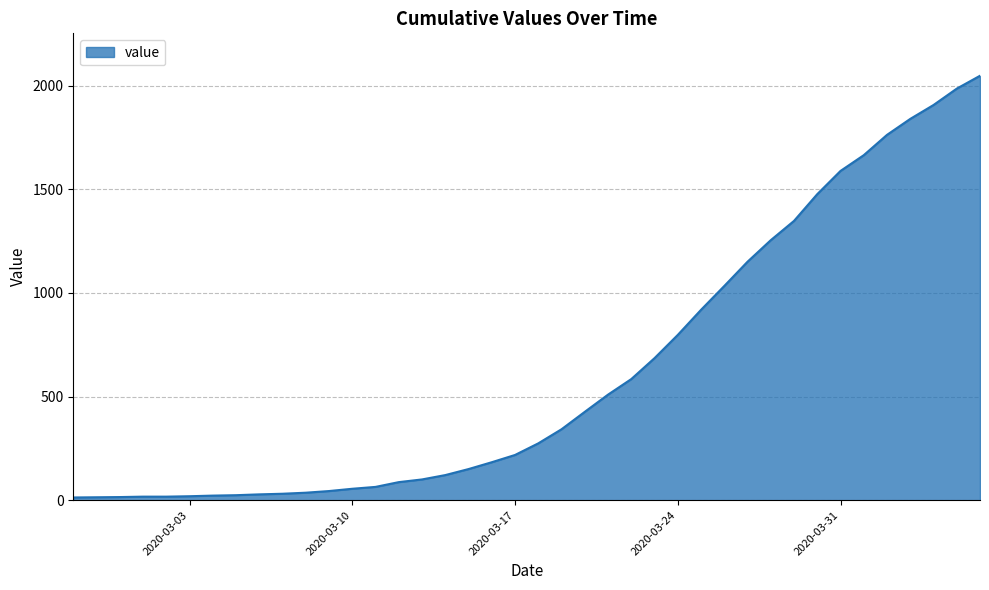

What is the difference between the maximum and minimum values?

2034